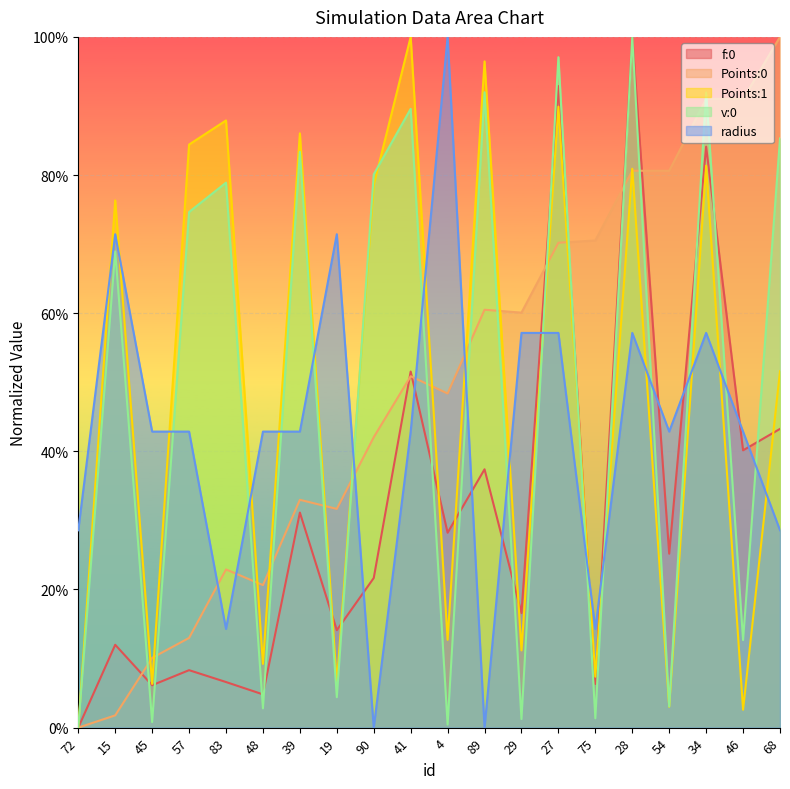

How many positive values does the Points:1 series have?

19